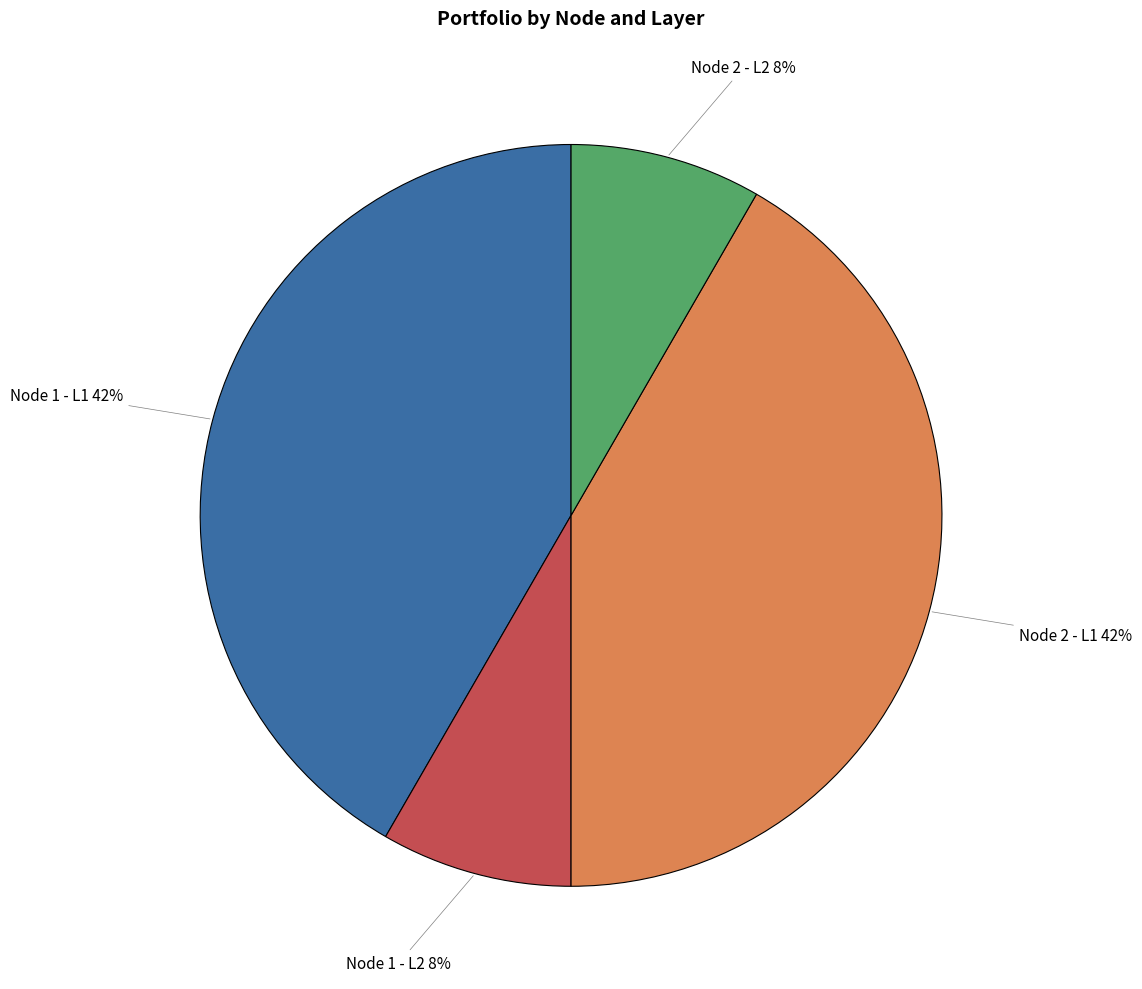

Is there any slice that represents more than half of the pie?

No